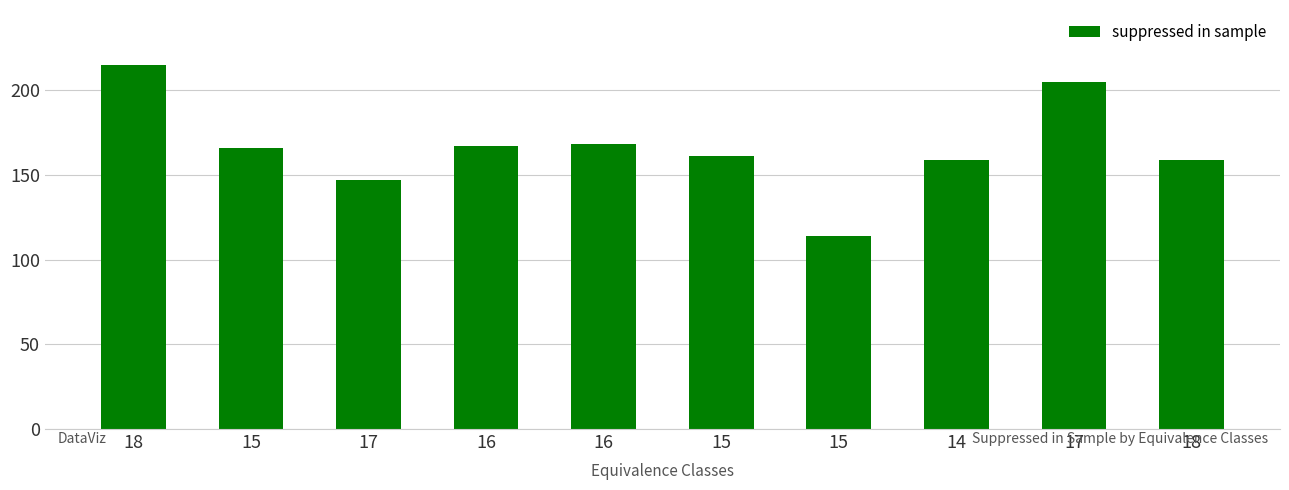

Reading left to right, list all the values displayed in this chart.

215	166	147	167	168	161	114	159	205	159